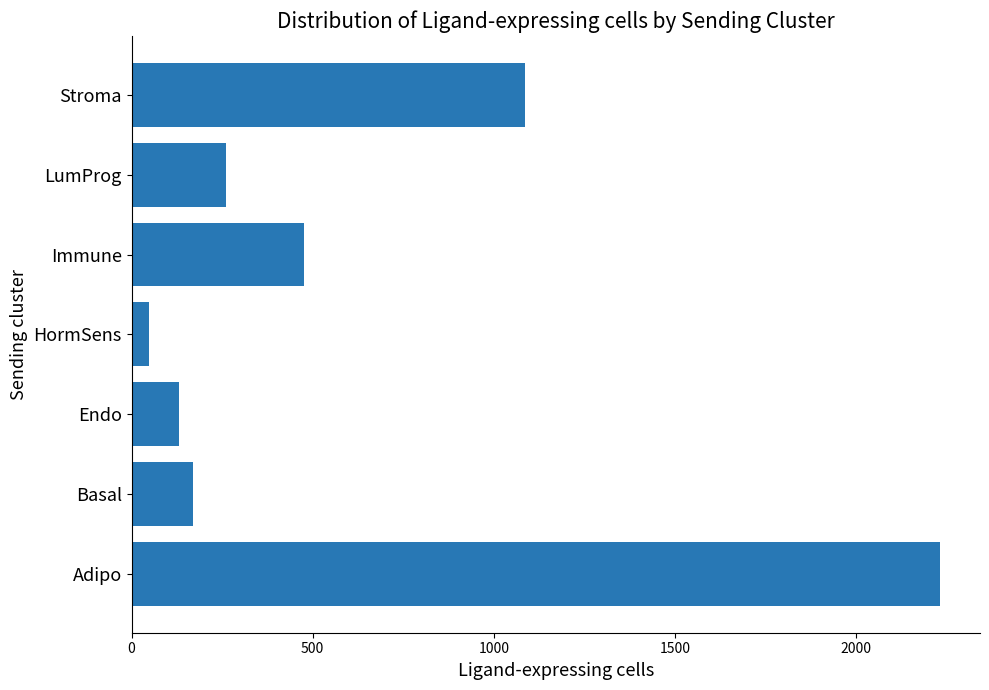

List the labels in order of value, smallest first.

HormSens, Endo, Basal, LumProg, Immune, Stroma, Adipo